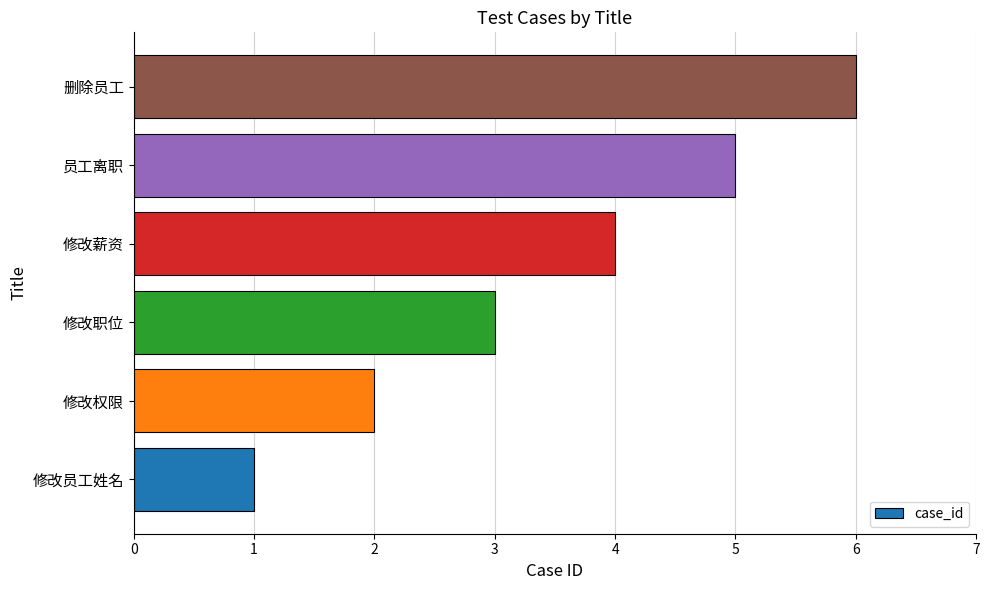

Which has a higher value, 修改薪资 or 员工离职?

员工离职